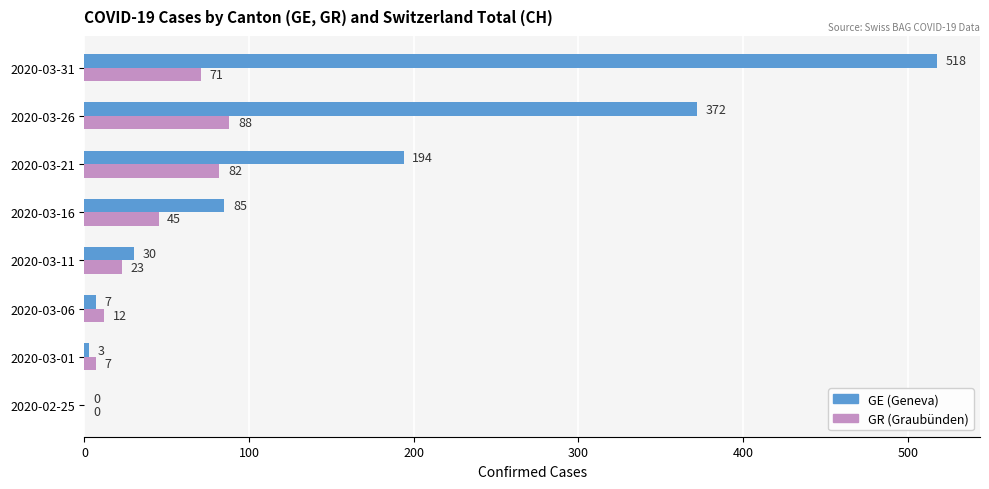

What is the total value across all series at 2020-03-16?

130